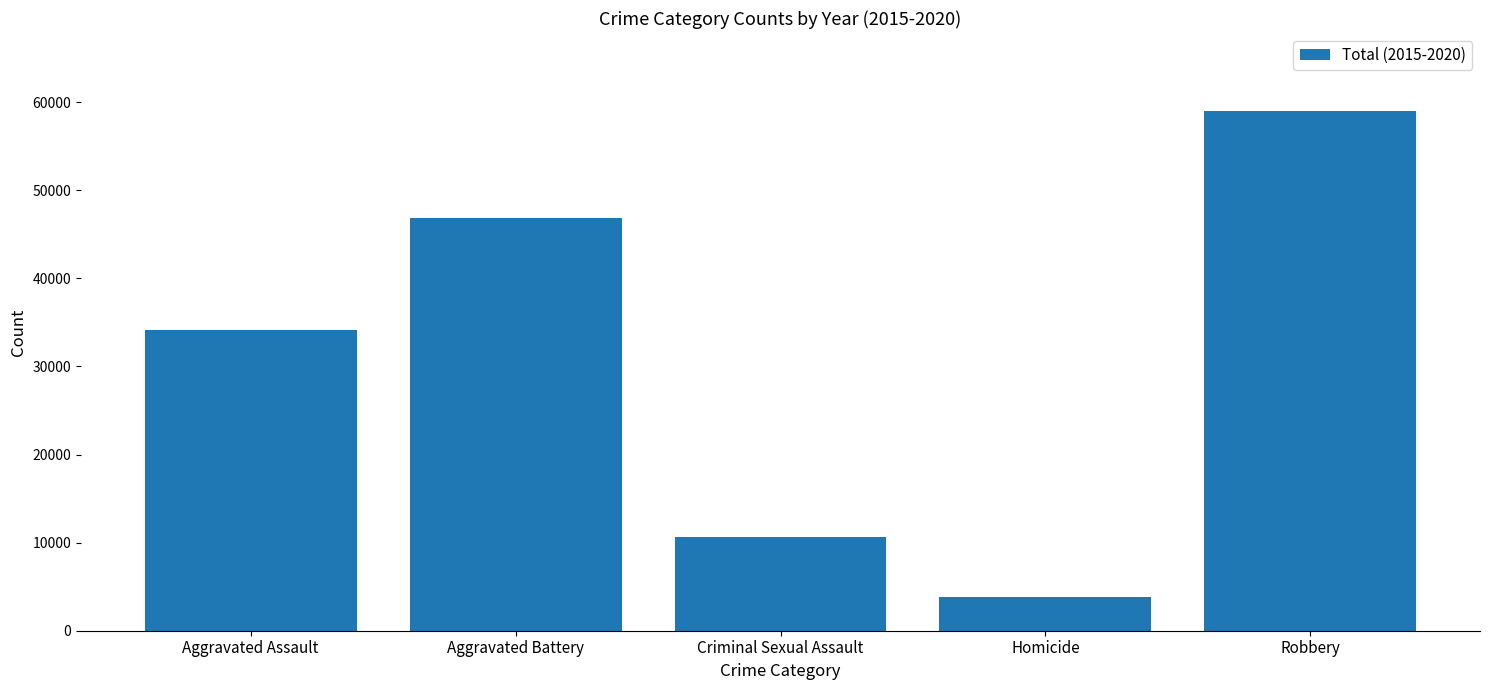

How many bars are there in total?

5